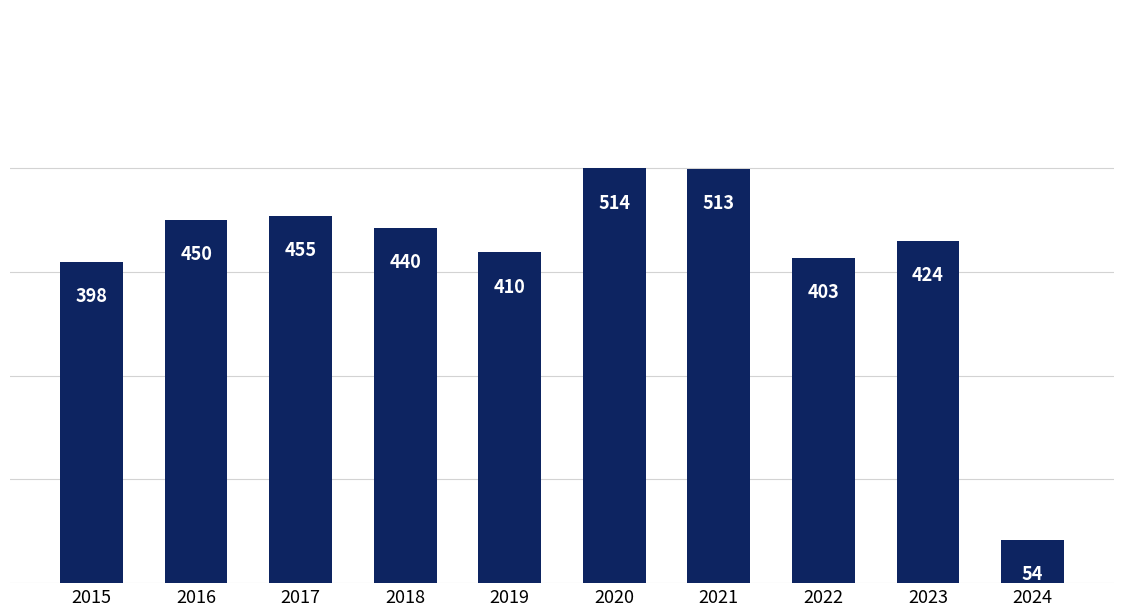

Count the number of data series in this chart.

1